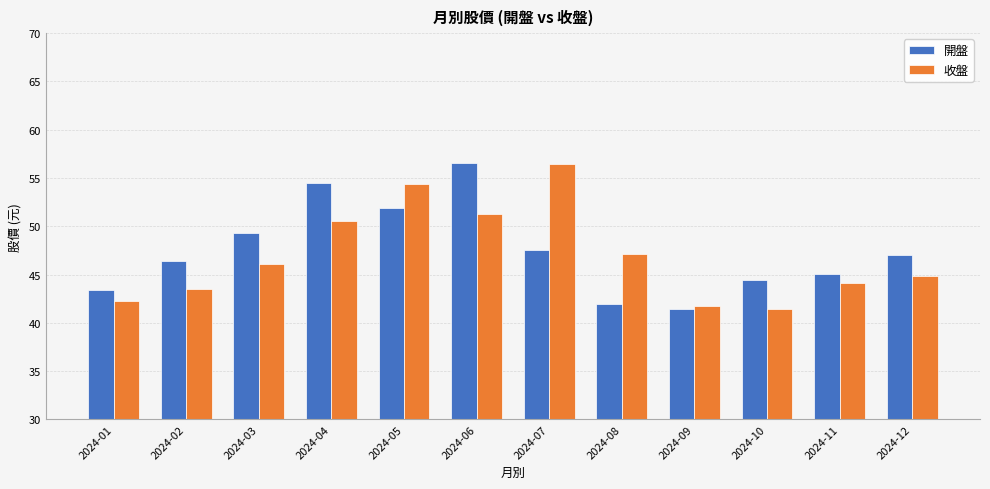

Is the value of 開盤 at 2024-01 greater than the value of 收盤 at 2024-01?

Yes